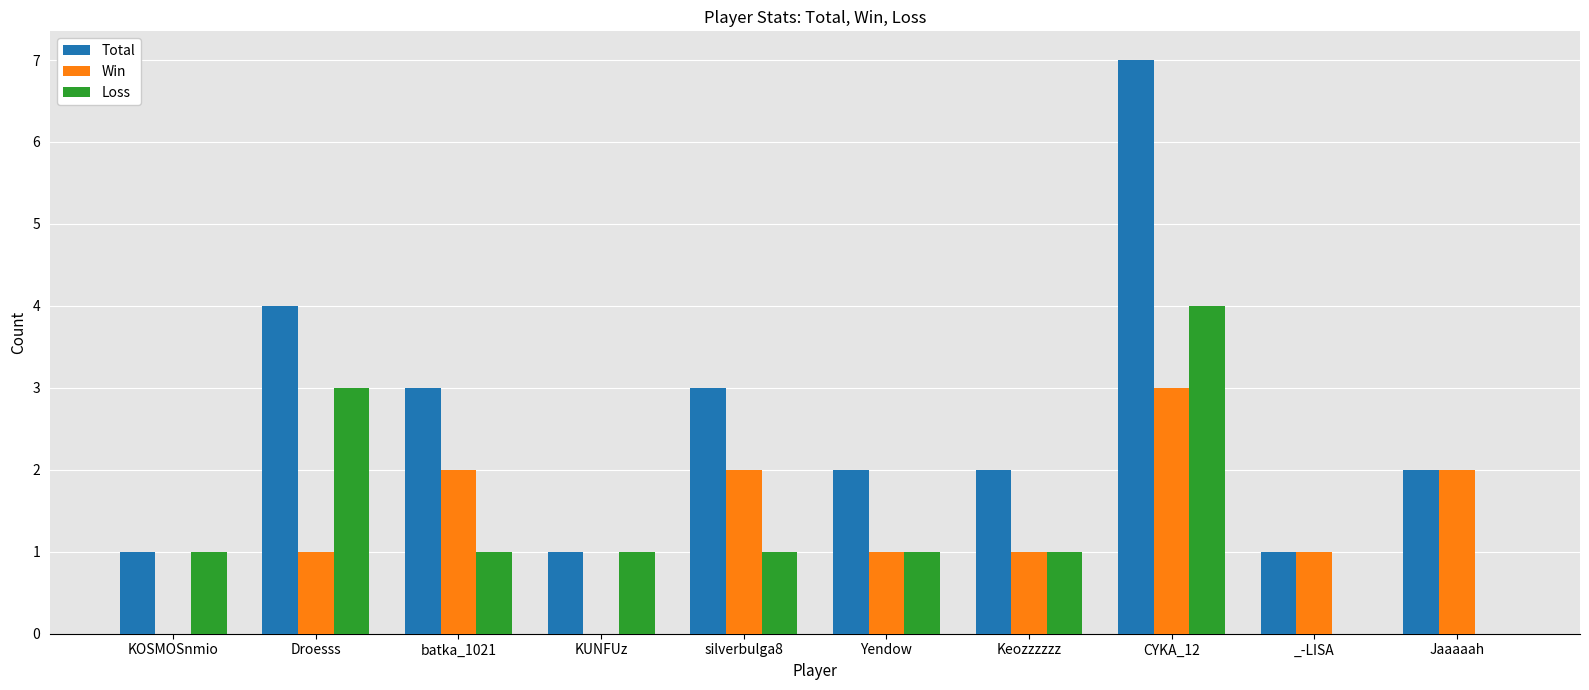

True or false: Win has a value of 1 at Droesss.

True